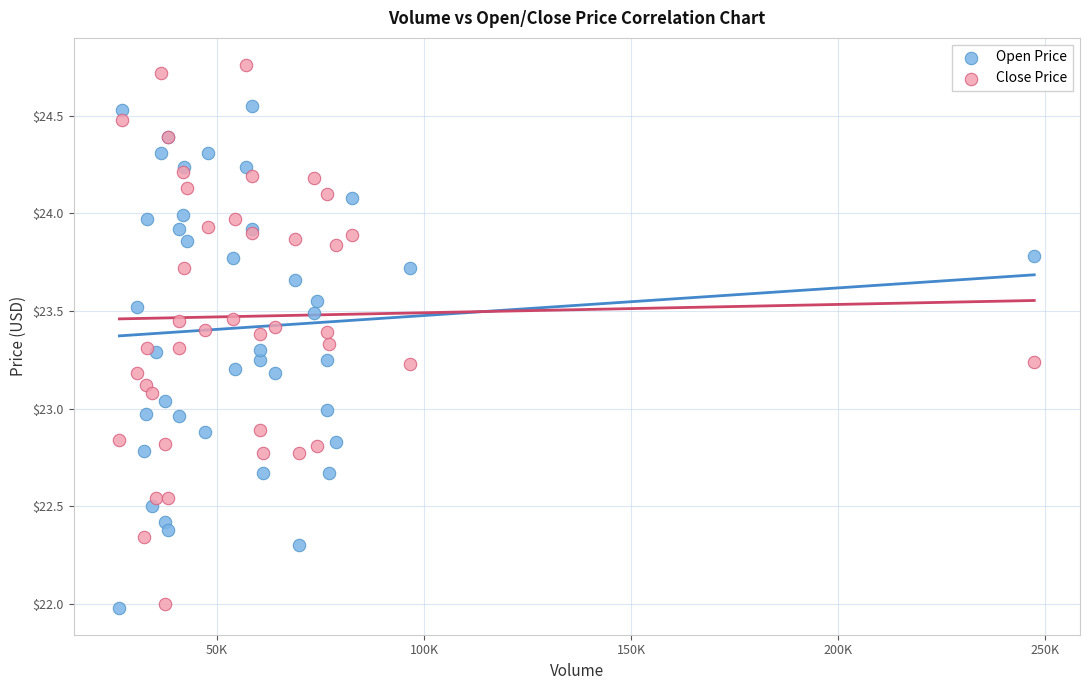

Which series reaches the maximum Y coordinate?

Close Price